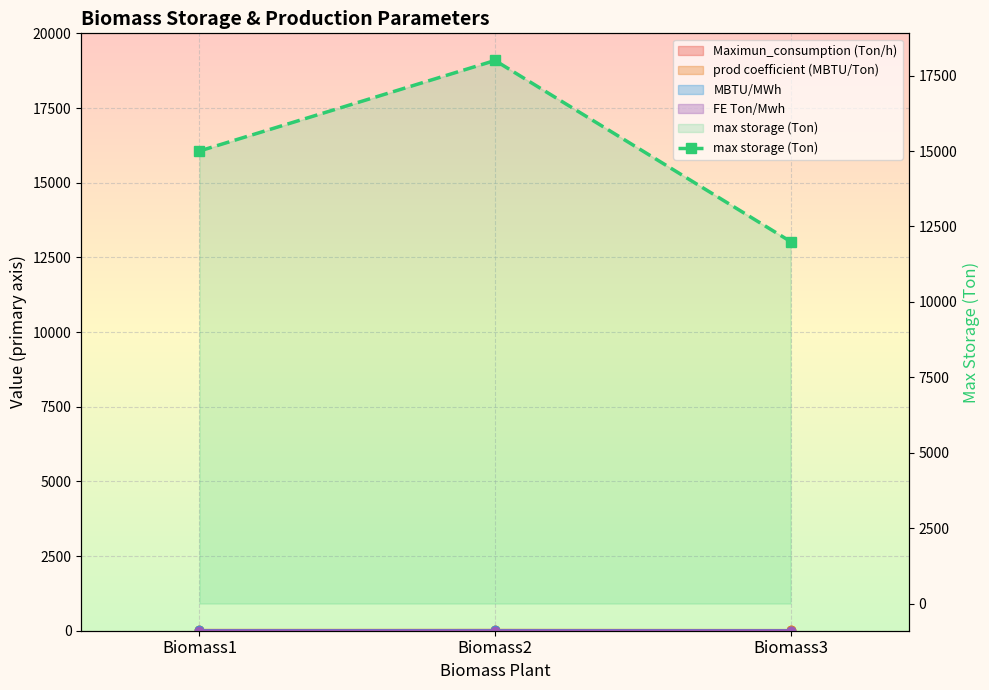

Where does the data first go above 15000?

Biomass2